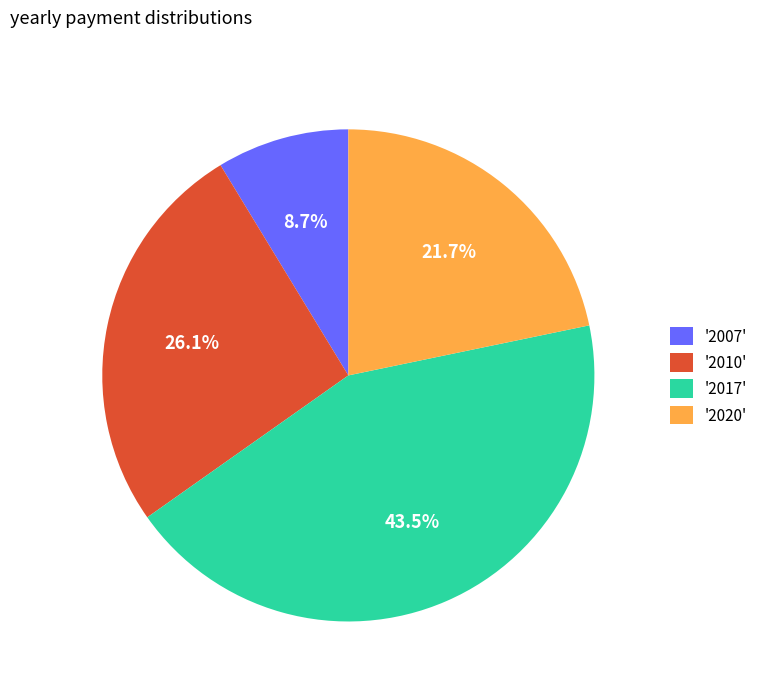

Approximately how many times larger is the value at '2010' compared to '2020'?

1.2